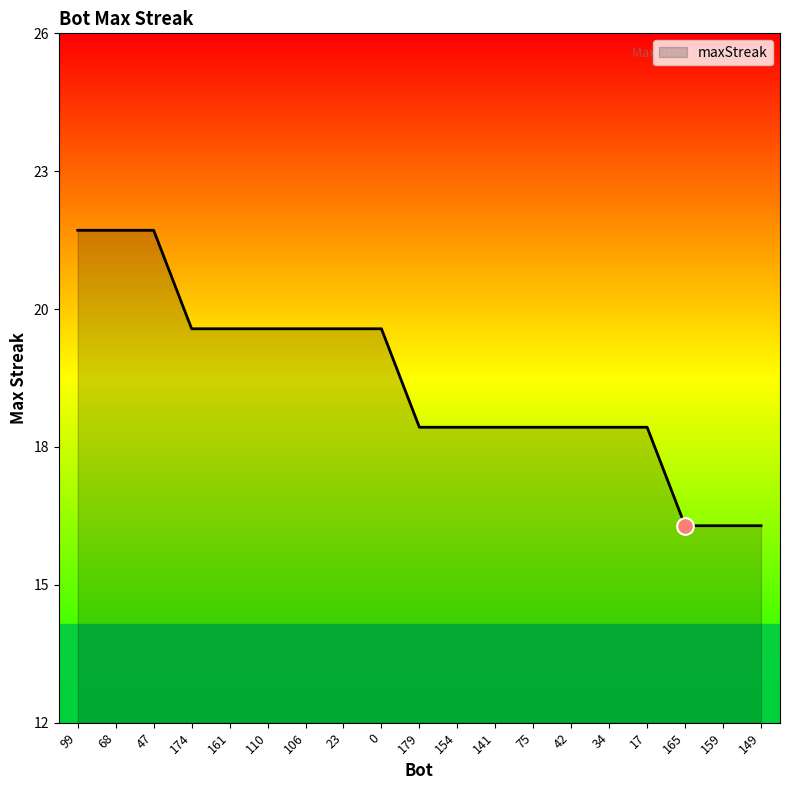

What is the difference between the maximum and minimum values?

6